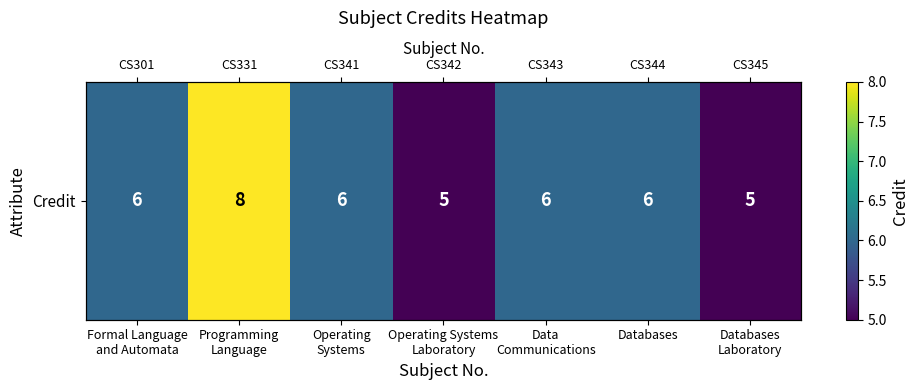

What is the sum of the values at Databases
Laboratory and Programming
Language?

13